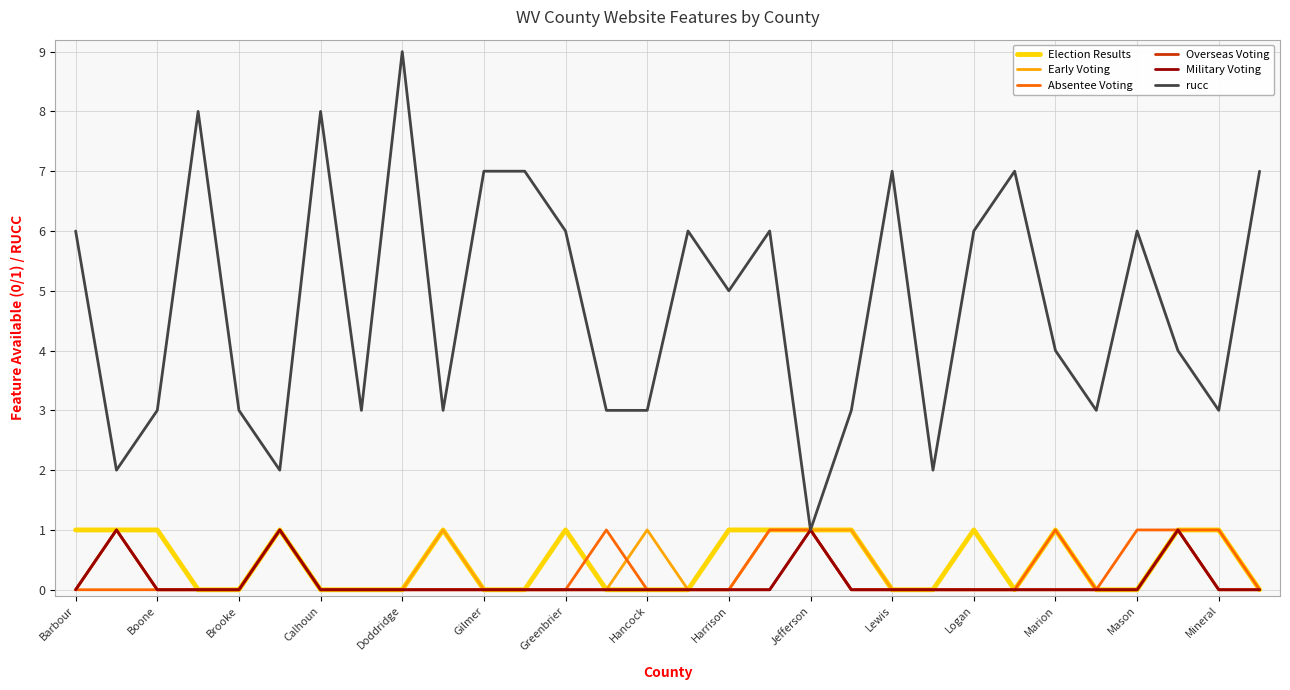

How many Military Voting values are between 0 and 1?

30